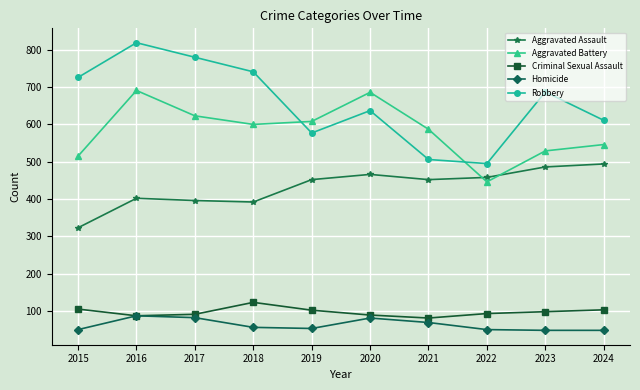

At which label does Homicide first exceed 56?

2016